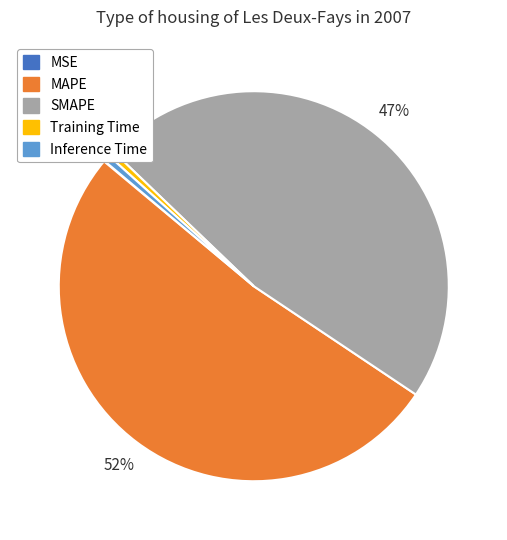

Which category has the biggest portion of the pie?

MAPE